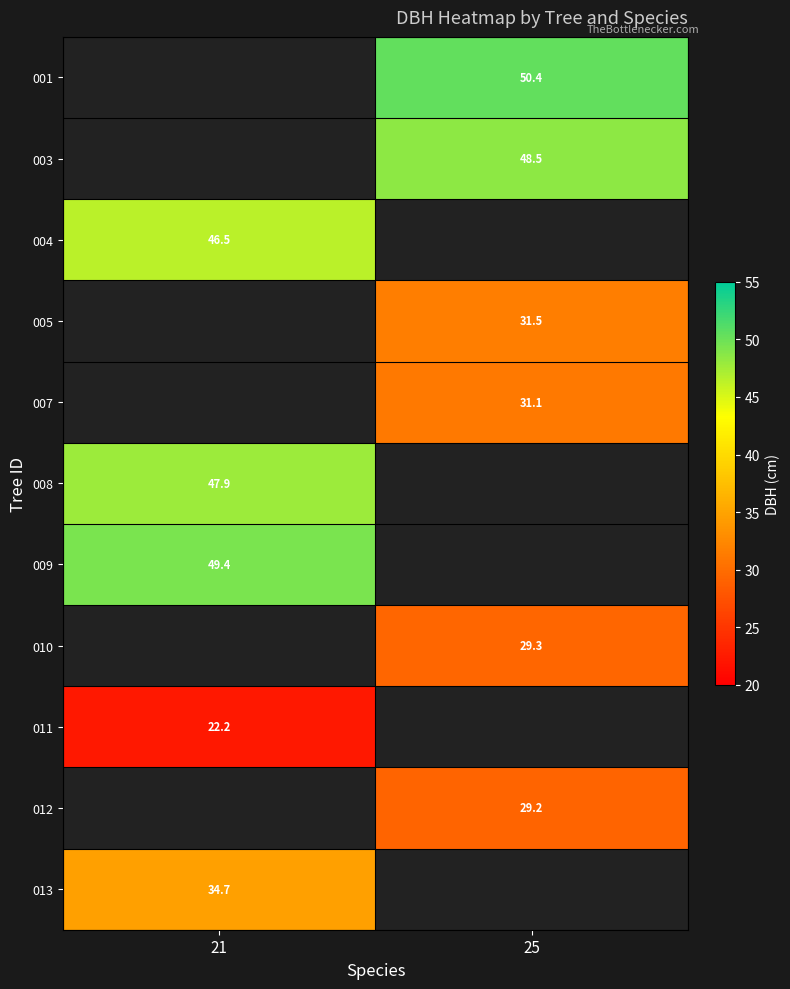

At which category does the chart reach its minimum across all series?

21